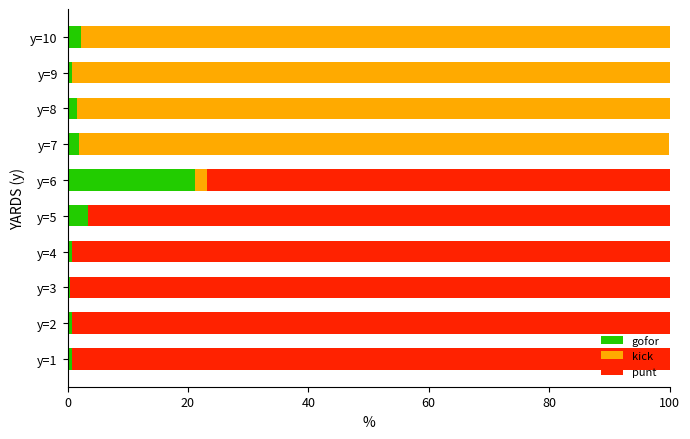

Count the number of data series in this chart.

3